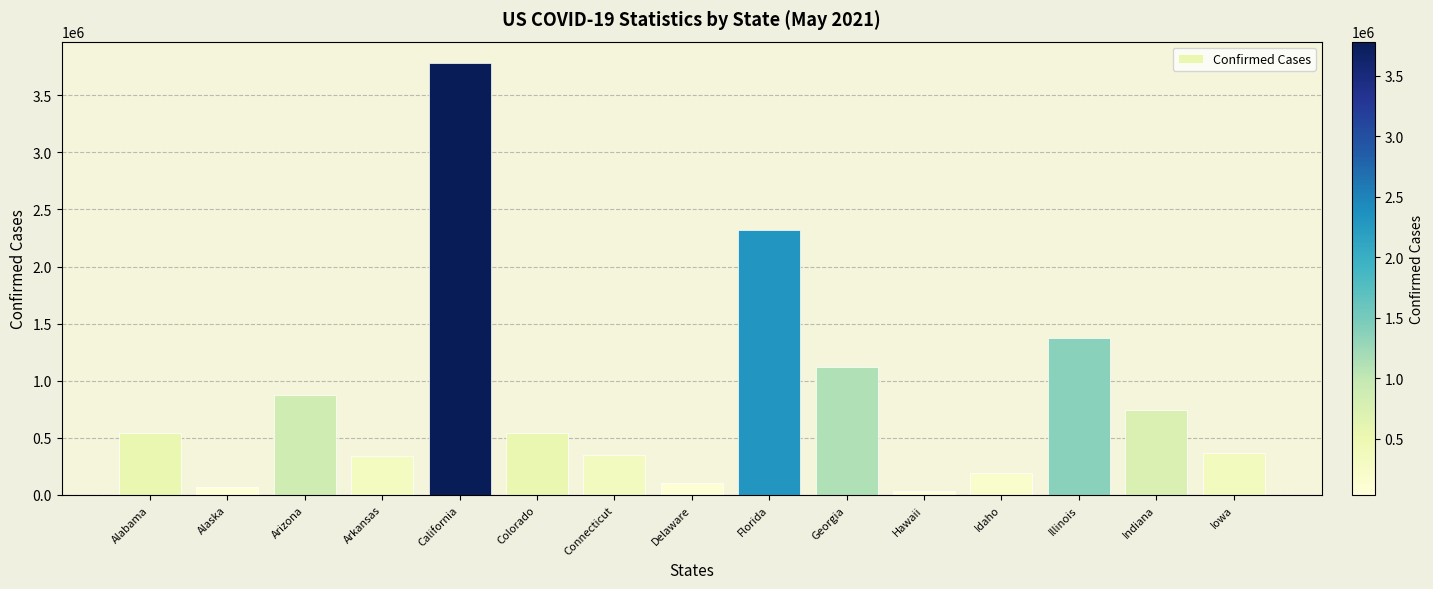

Which has a higher value, Arizona or Illinois?

Illinois